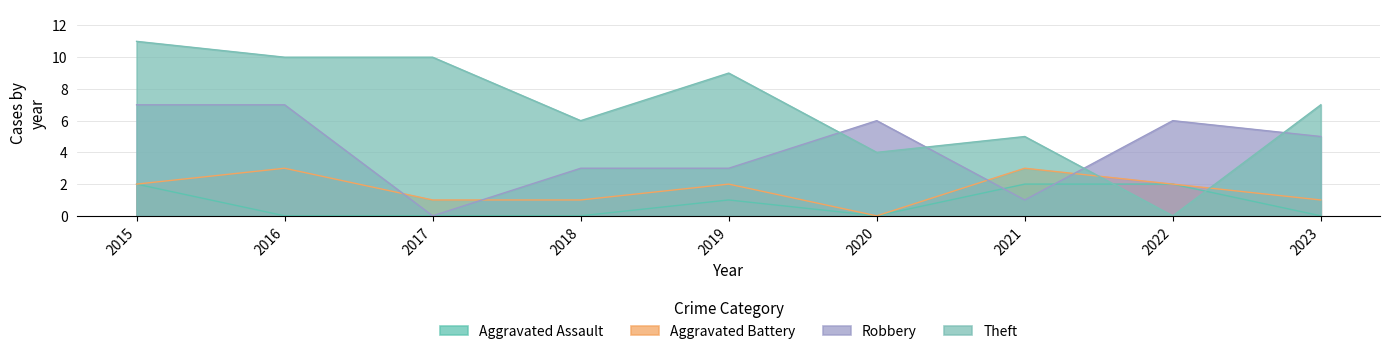

At which category does Robbery reach its first local peak?

2020